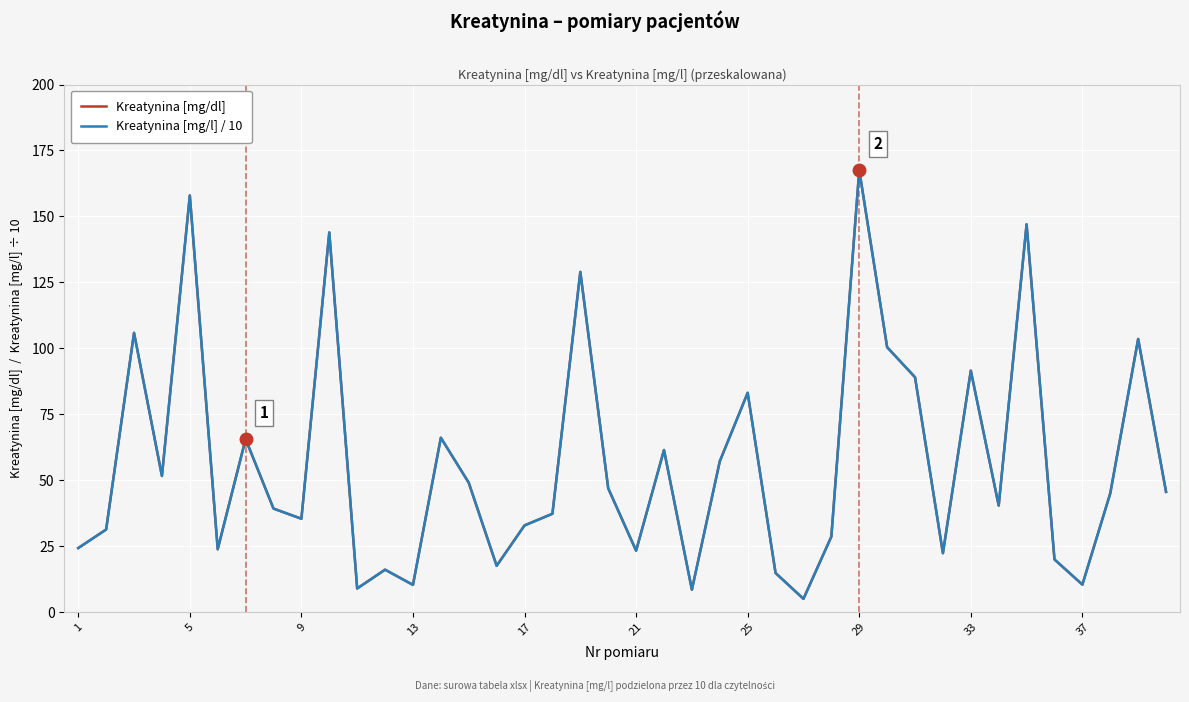

Does the chart have visible grid lines?

Yes